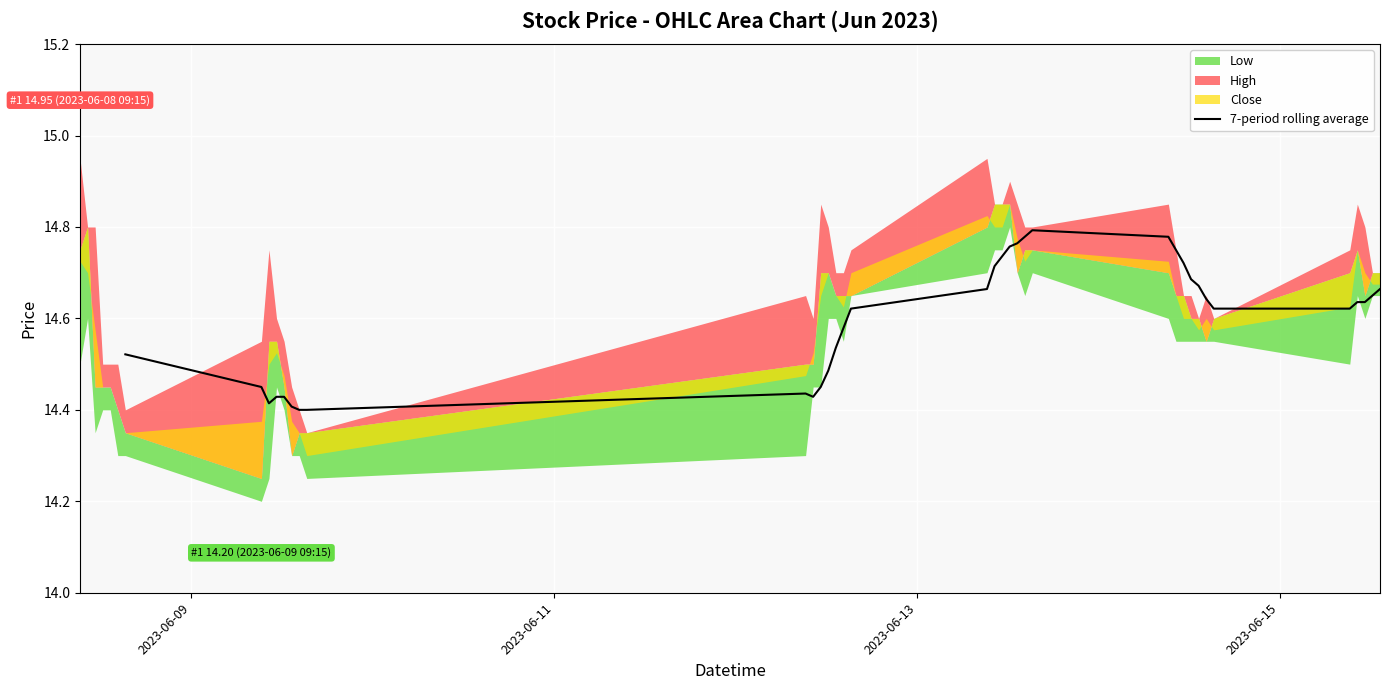

What is the average value?

14.6